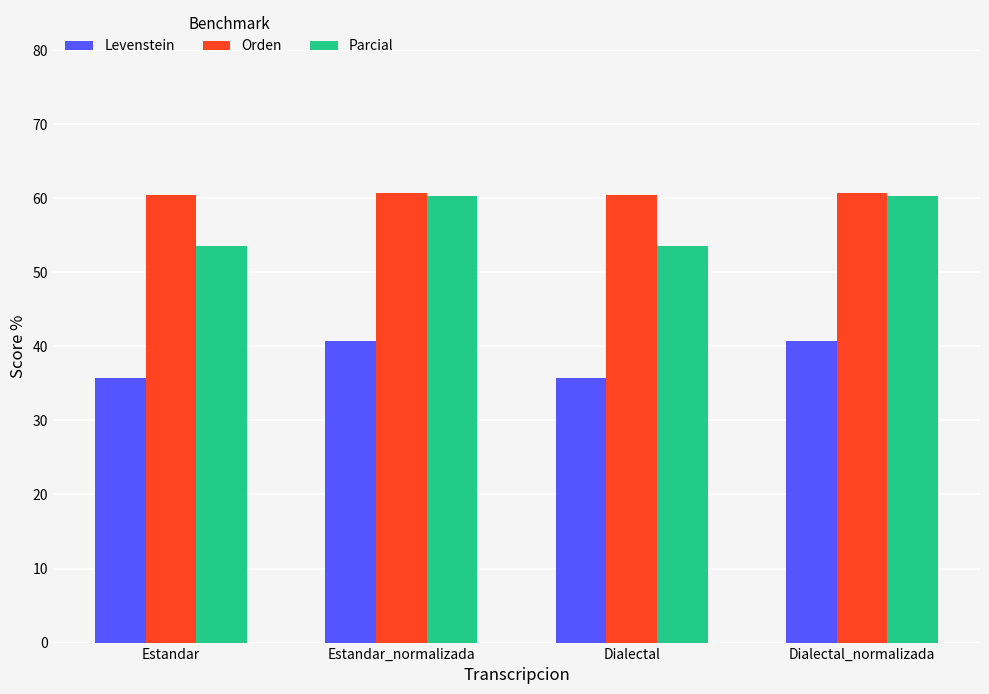

Rank the series at Estandar from highest to lowest value.

Orden, Parcial, Levenstein